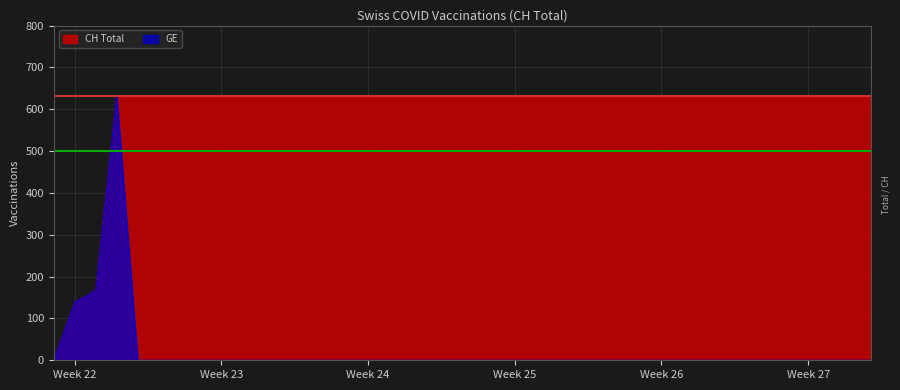

What position from the right is 2020-06-09?

31